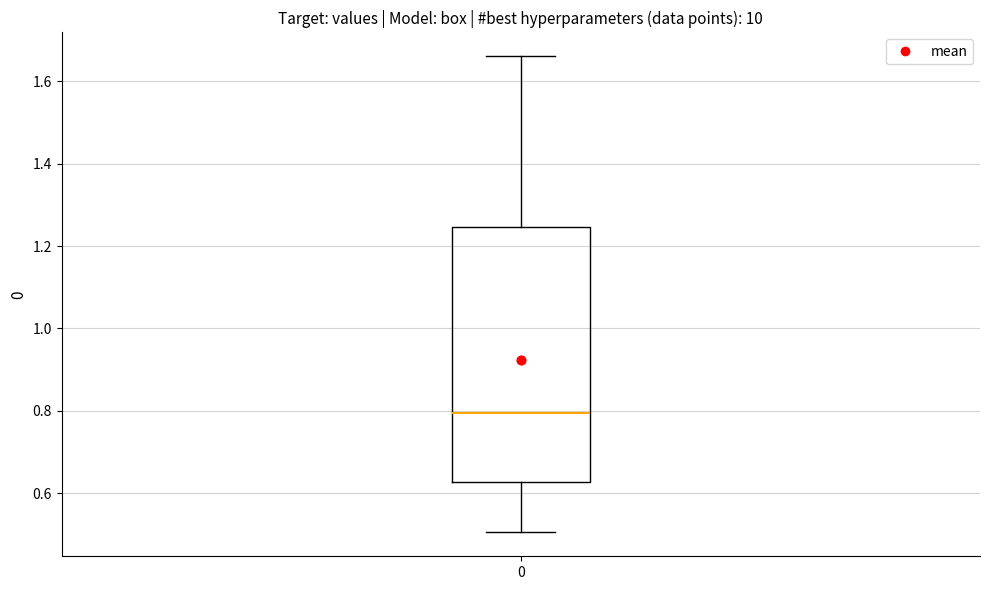

Where does the upper whisker of the box at x = 0 end on the y-axis? The values are not printed on the chart, so give them approximately, as read against the axis.

1.66